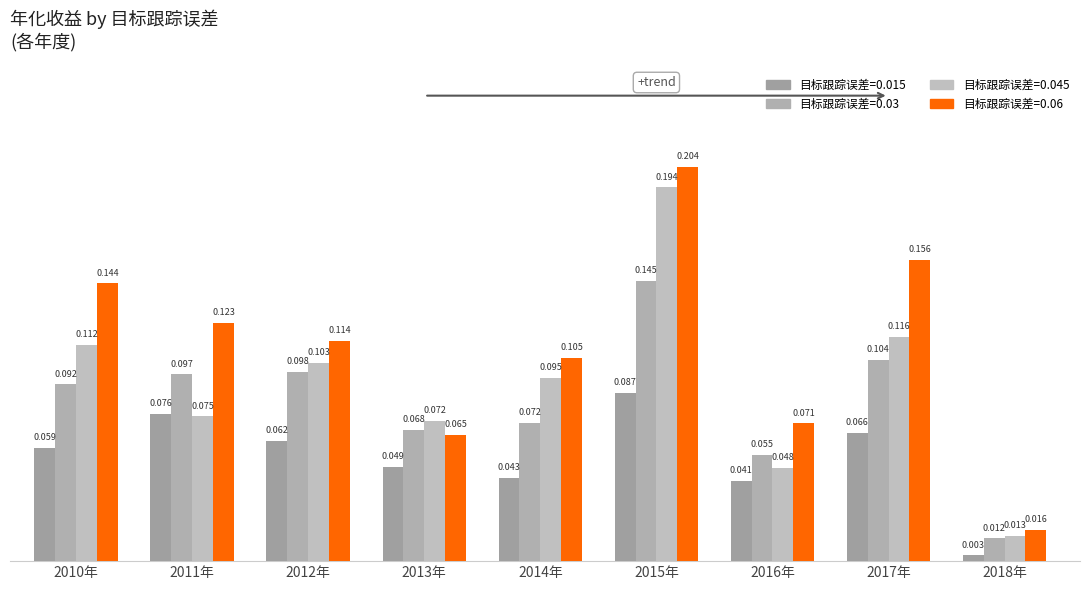

True or false: 0.015 has a value of 0.1 at 2012年.

True